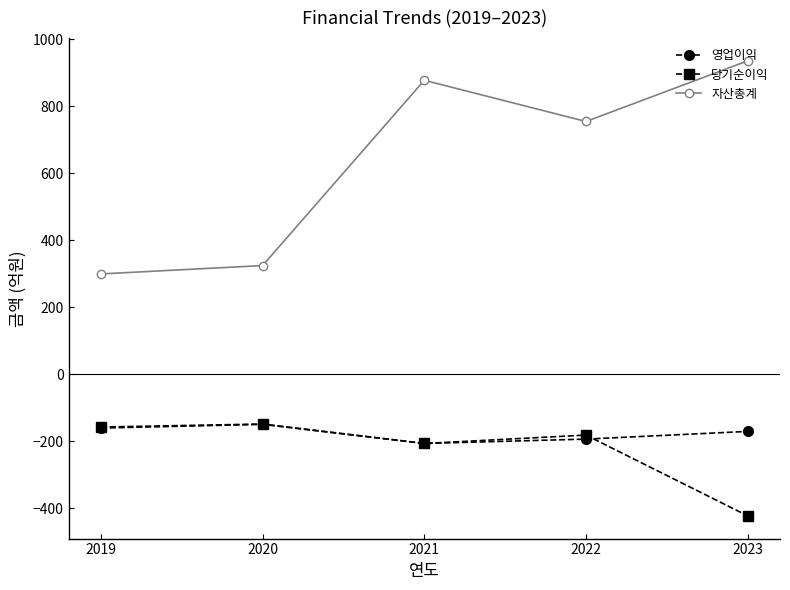

Which series has the widest spread of values?

자산총계